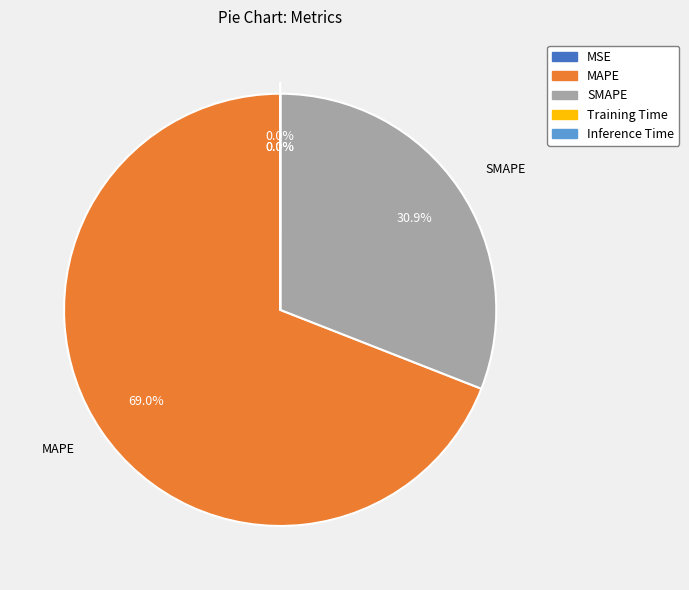

What is the majority slice?

MAPE